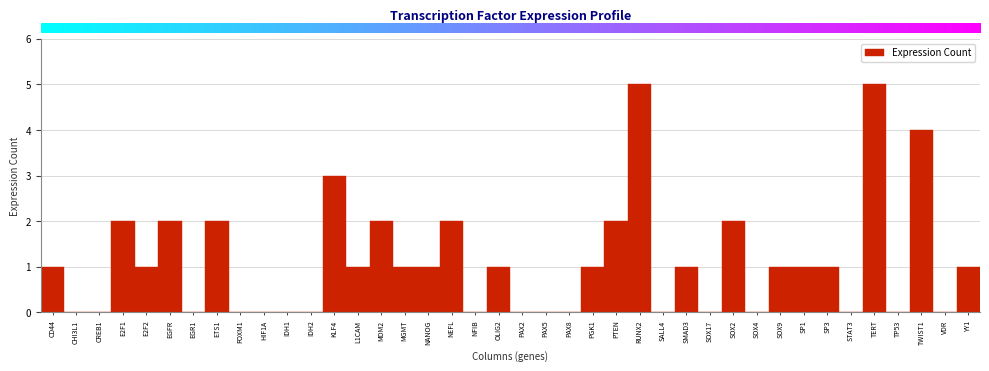

What is the maximum value shown in the chart?

5